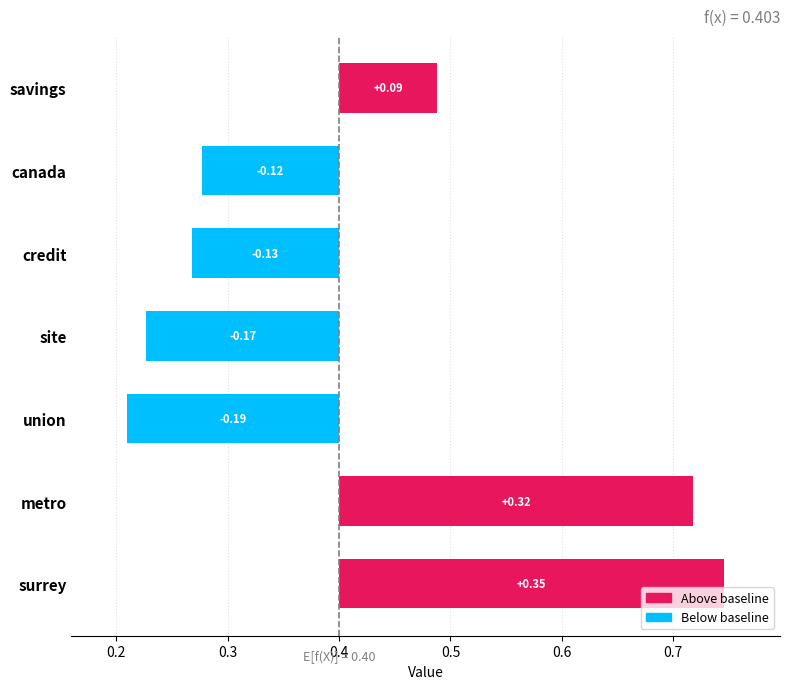

What is the minimum value shown in the chart?

-0.2